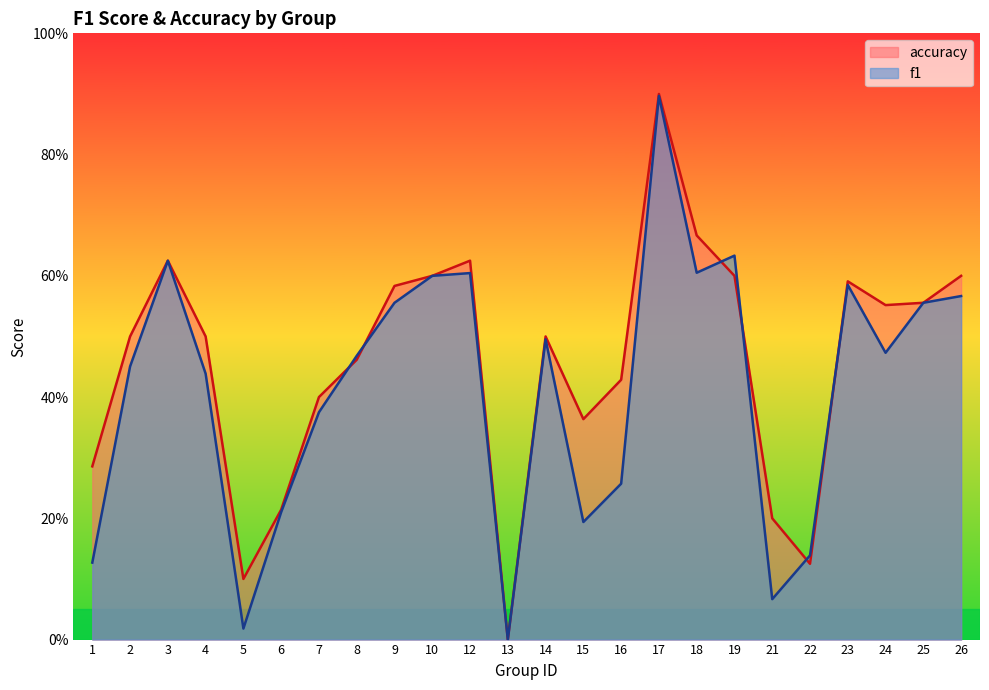

What are all the series names shown in the legend?

accuracy, f1